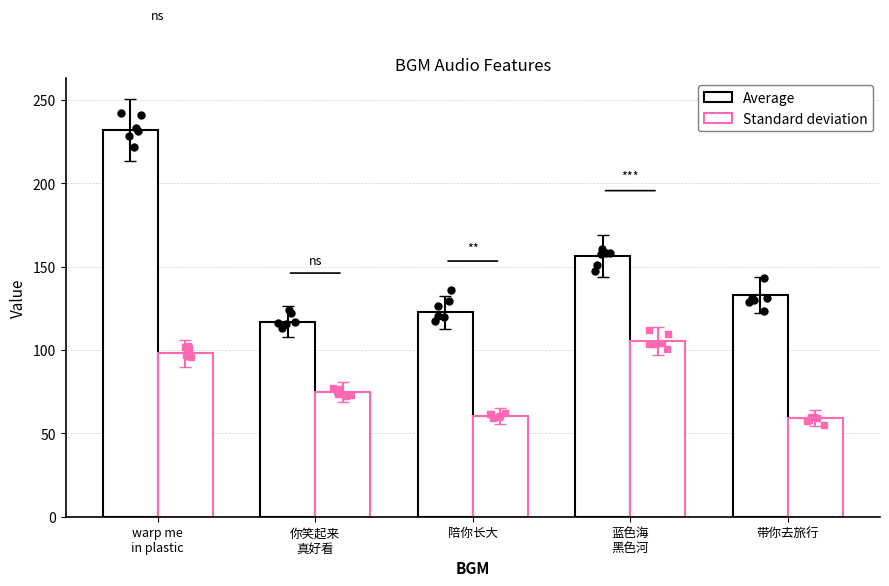

At which category is the sum across all series the highest?

warp me
in plastic